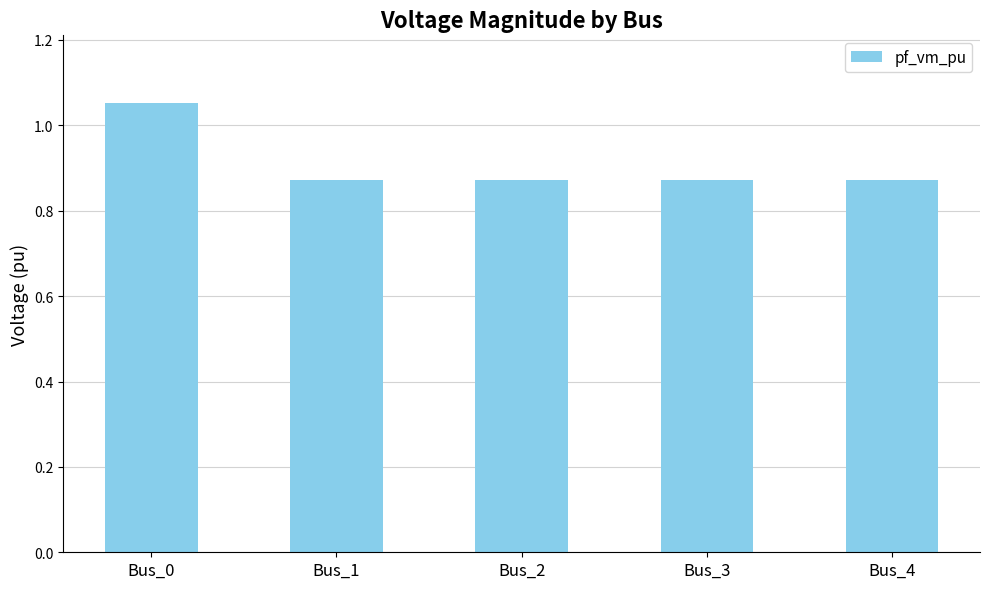

Count the number of data series in this chart.

1